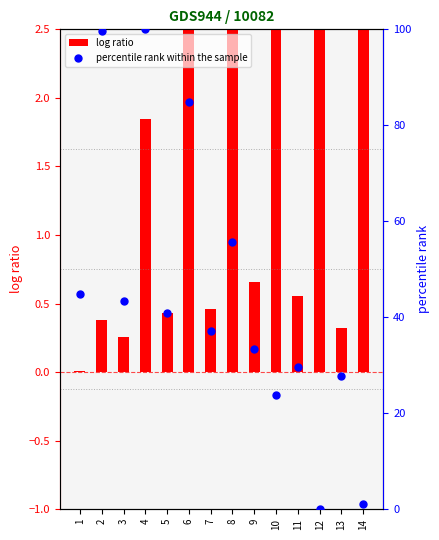

Which series has the widest spread of Y values?

percentile rank within the sample